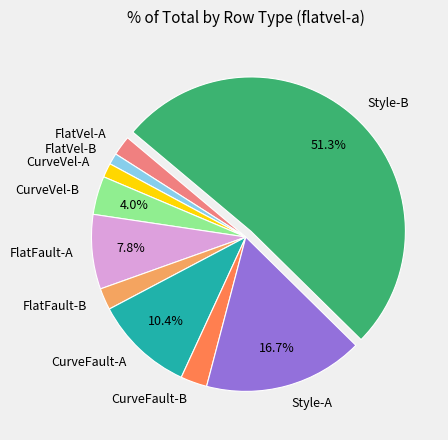

What percentage is the CurveFault-A slice, to the nearest percent?

10%